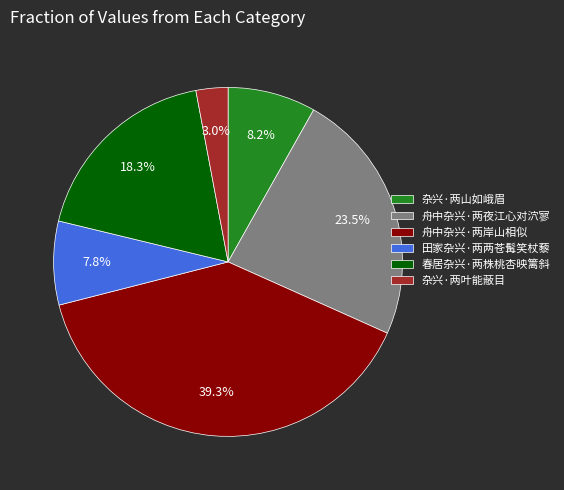

Between 杂兴·两山如峨眉 and 杂兴·两叶能蔽目, which is larger?

杂兴·两山如峨眉